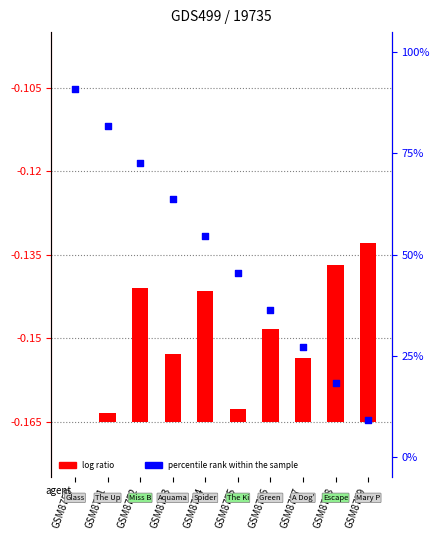

Which has a higher value, GSM8757 or GSM8753?

GSM8753